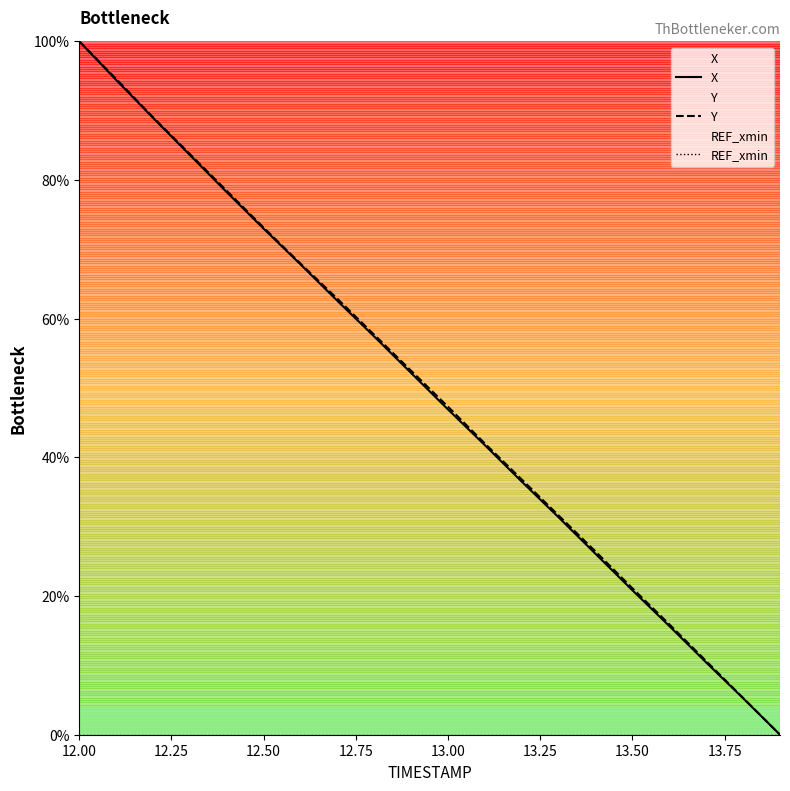

What is the maximum value for Y?

100.0